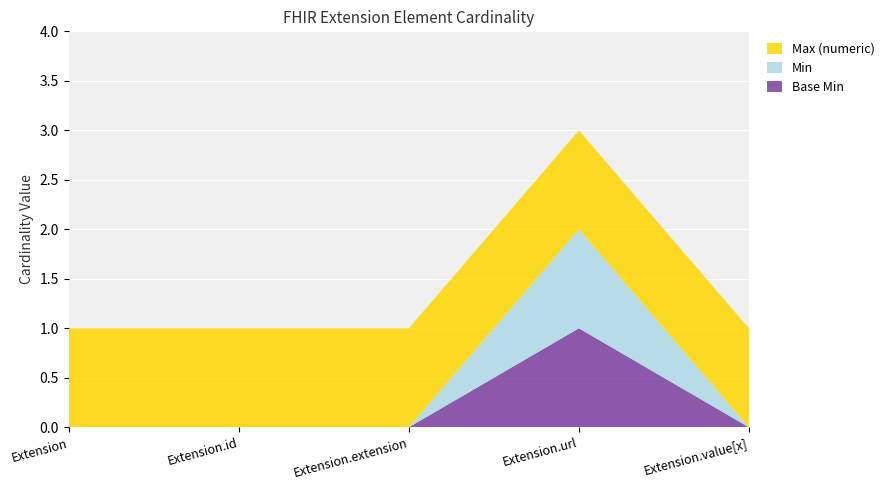

Reading left to right, what are all the values shown in this chart?

Base Min: 0	0	0	1	0
Min: 0	0	0	1	0
Max (numeric): 1	1	1	1	1